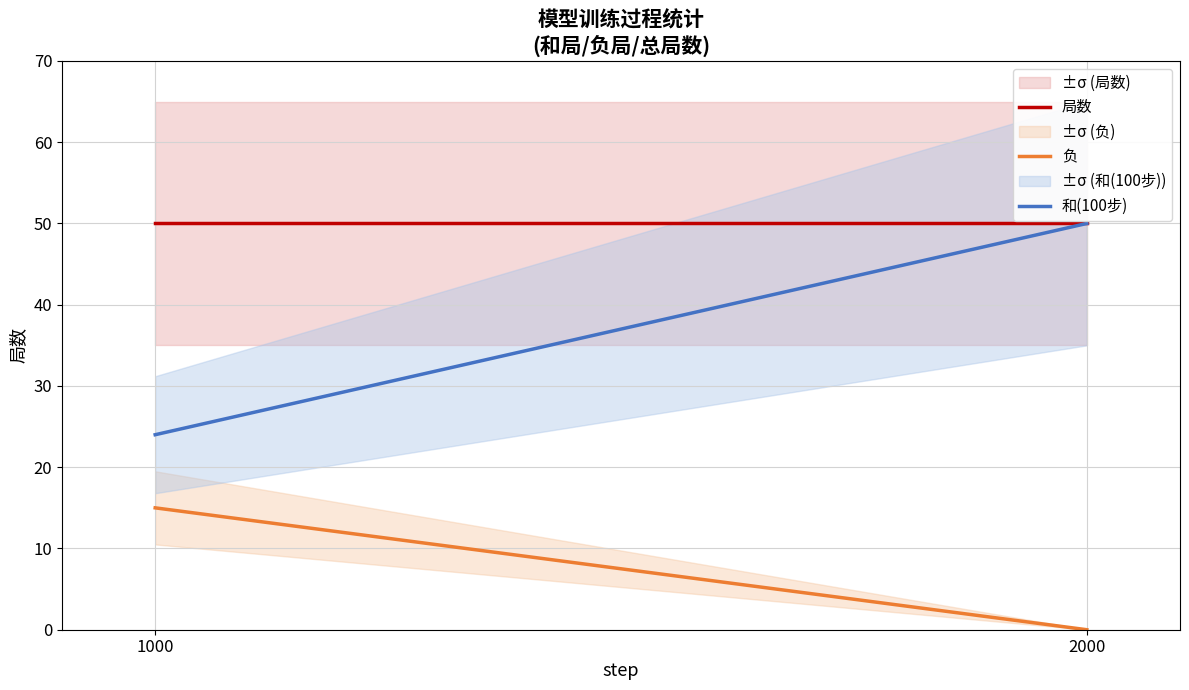

How many categories are shown in the chart?

2